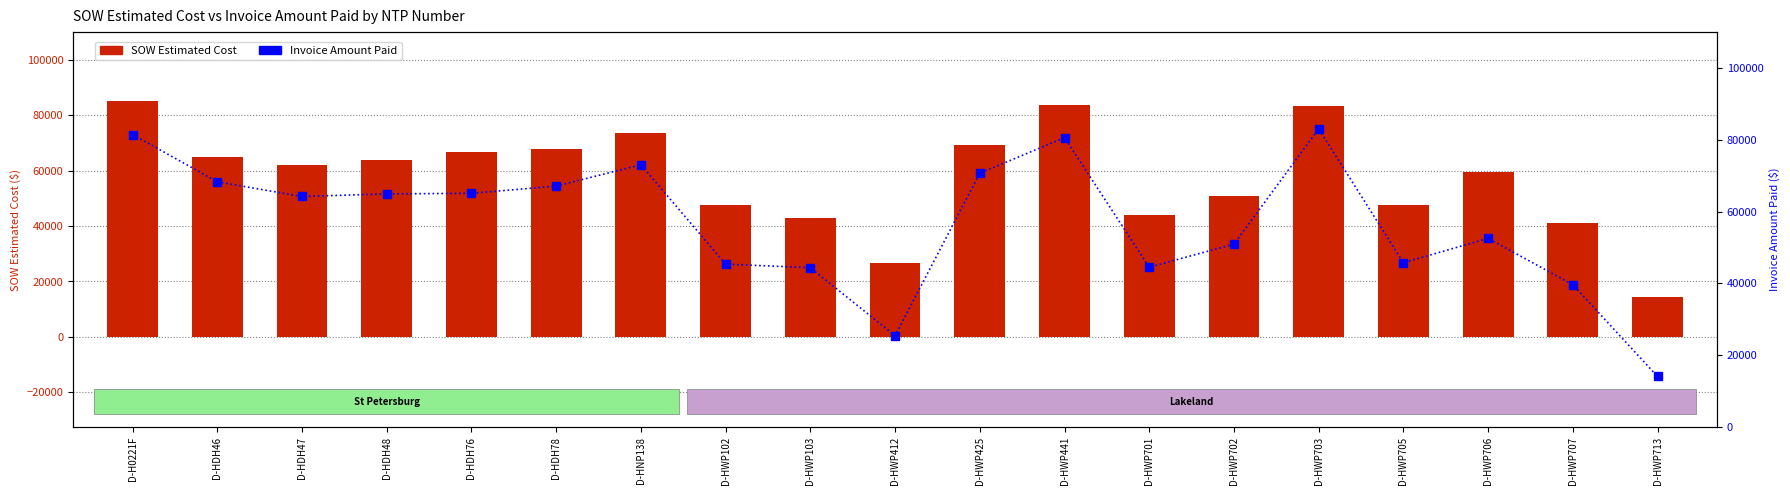

What position from the right is D-HWP102?

12